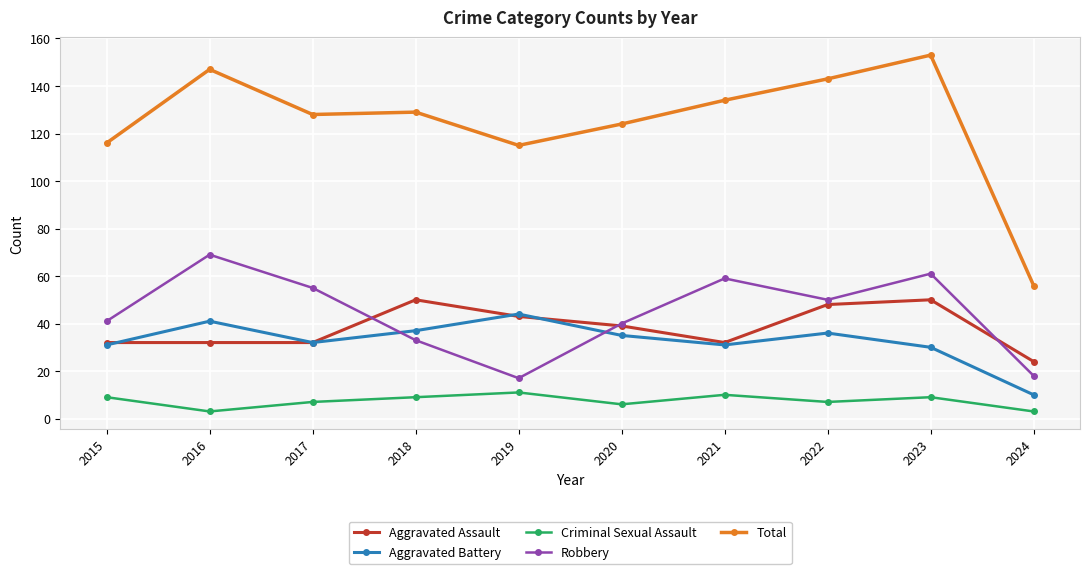

What is the difference between the Robbery values at 2023 and 2020?

21